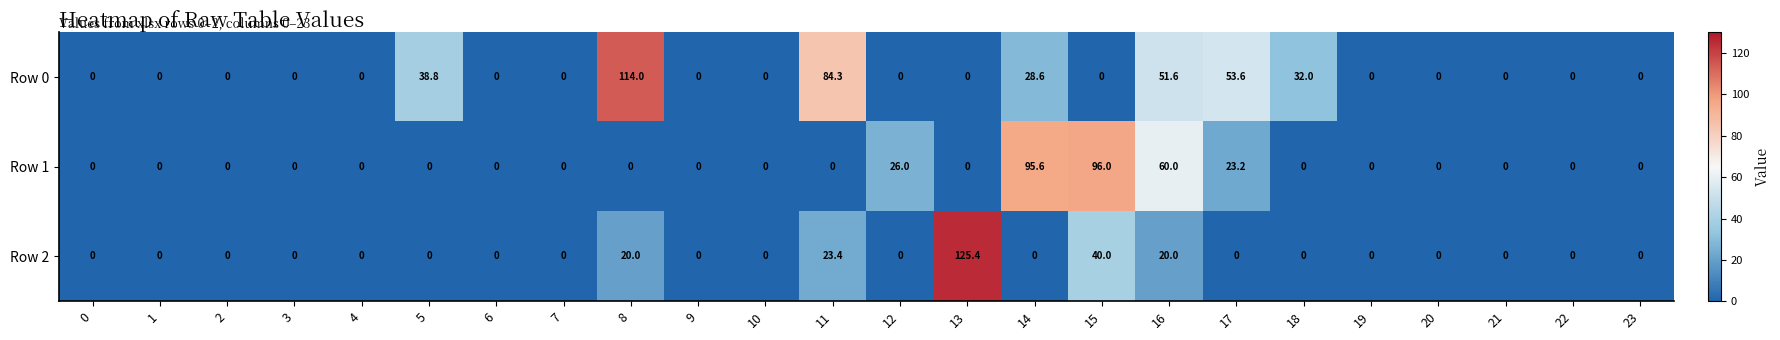

List the series in order of their peak value, lowest first.

Row 1, Row 0, Row 2